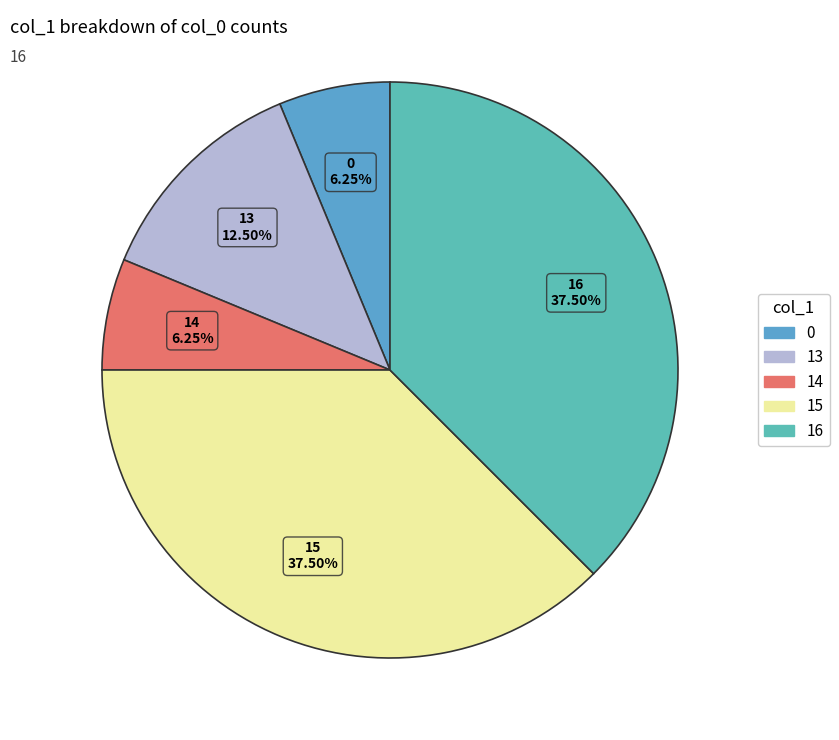

How much of the chart is everything except 15?

62.5%